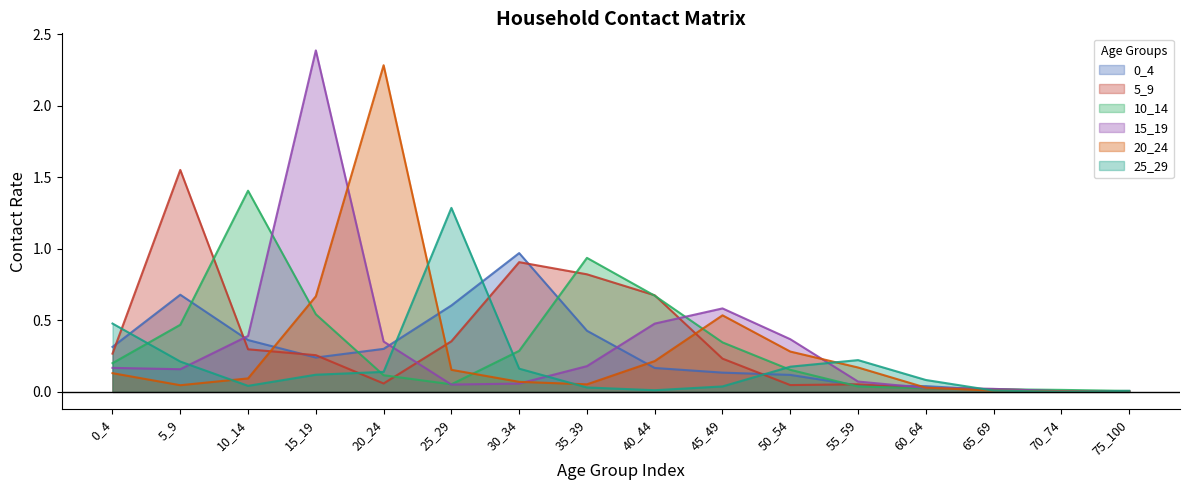

How many times do 15_19 and 0_4 cross each other?

7